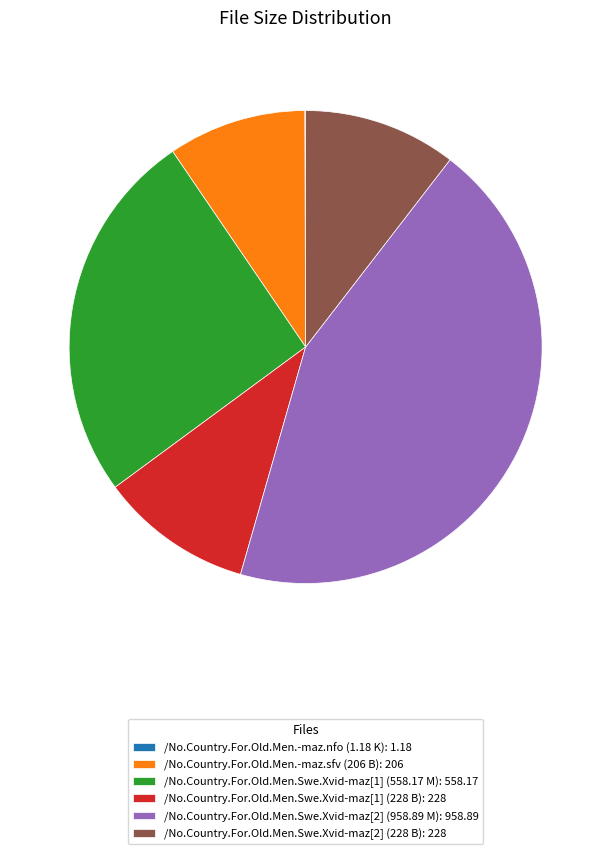

What is the ratio of the value at /No.Country.For.Old.Men.Swe.Xvid-maz[2] (228 B): 228 to the value at /No.Country.For.Old.Men.Swe.Xvid-maz[1] (558.17 M): 558.17?

0.4